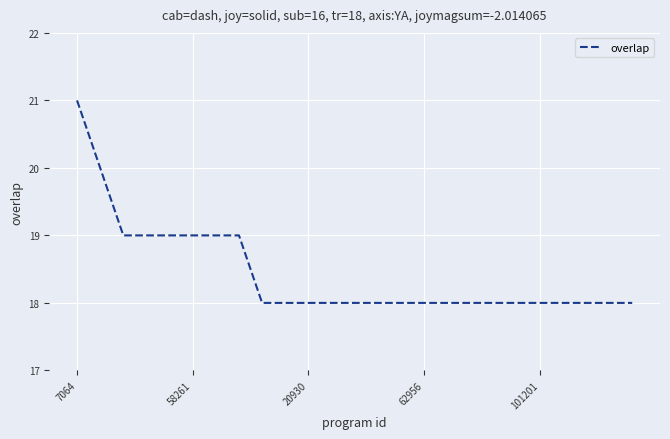

Count the values in the range 18 to 19.

23